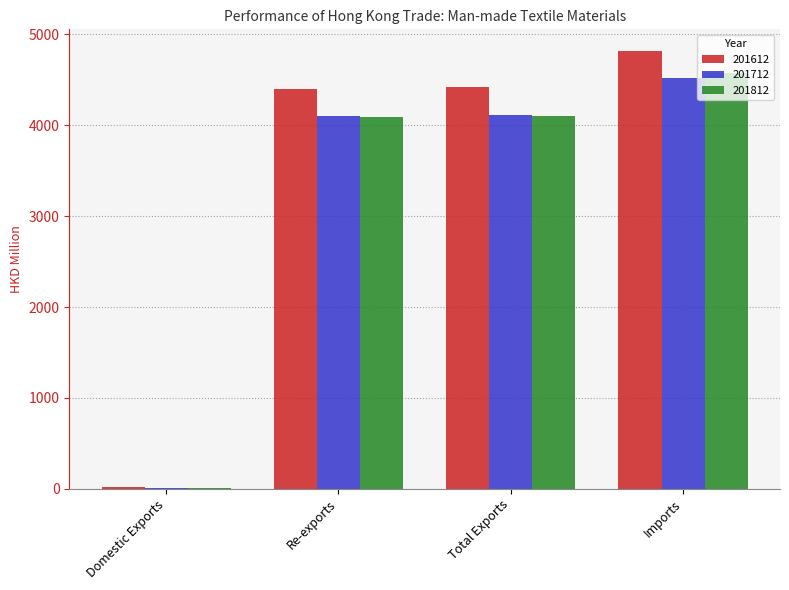

What is the sum of all 201712 values?

12758.8